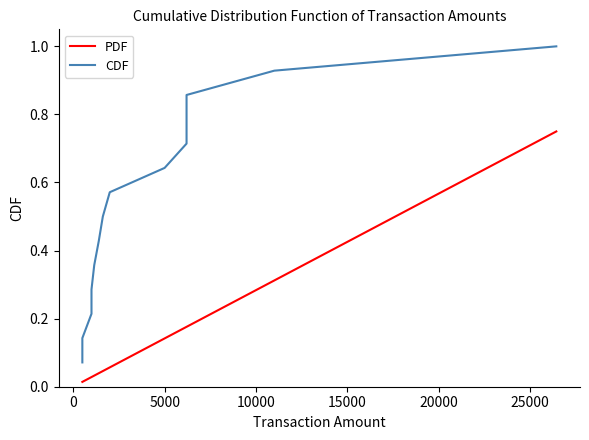

Is it true that PDF equals 0.1 at 5000?

False